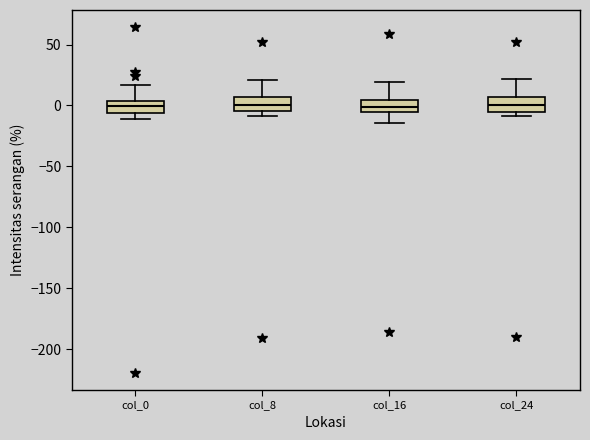

Reading left to right, read every box against the y-axis: the position of its median line, the range the box covers, and the ends of its whiskers. The values are not printed on the chart, so give them approximately, as read against the axis.

col_0: median 0, box -5 to 5, whiskers -10 to 15
col_8: median 0, box -5 to 5, whiskers -10 to 20
col_16: median 0, box -5 to 5, whiskers -15 to 20
col_24: median 0, box -5 to 5, whiskers -10 to 20